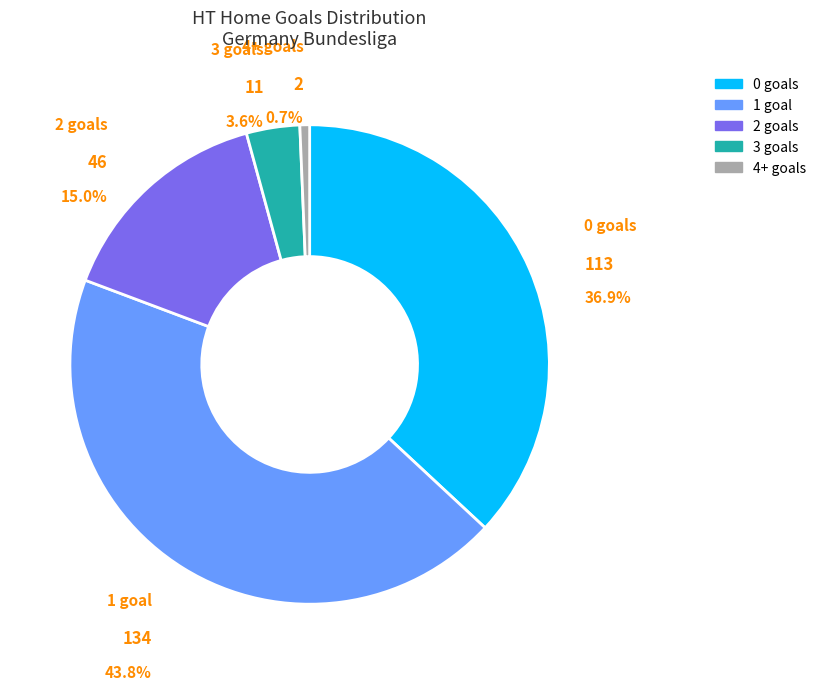

Does any single category account for the majority?

No